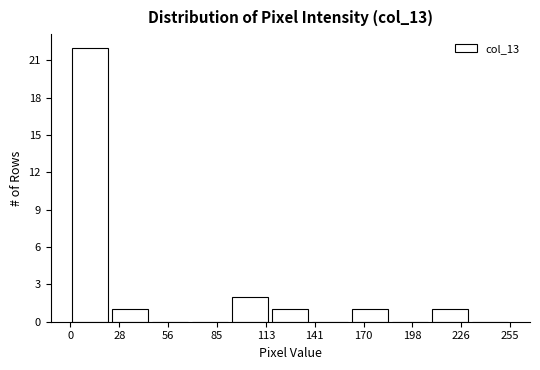

Reading left to right, list every bar in this chart as the range it spans on the x-axis followed by its height. Neither the bar edges nor the heights are printed on the chart, so give them approximately, as read against the axes.

0 to 25: 22
25 to 45: 1
45 to 70: 0
70 to 95: 0
95 to 115: 2
115 to 140: 1
140 to 160: 0
160 to 185: 1
185 to 210: 0
210 to 230: 1
230 to 255: 0